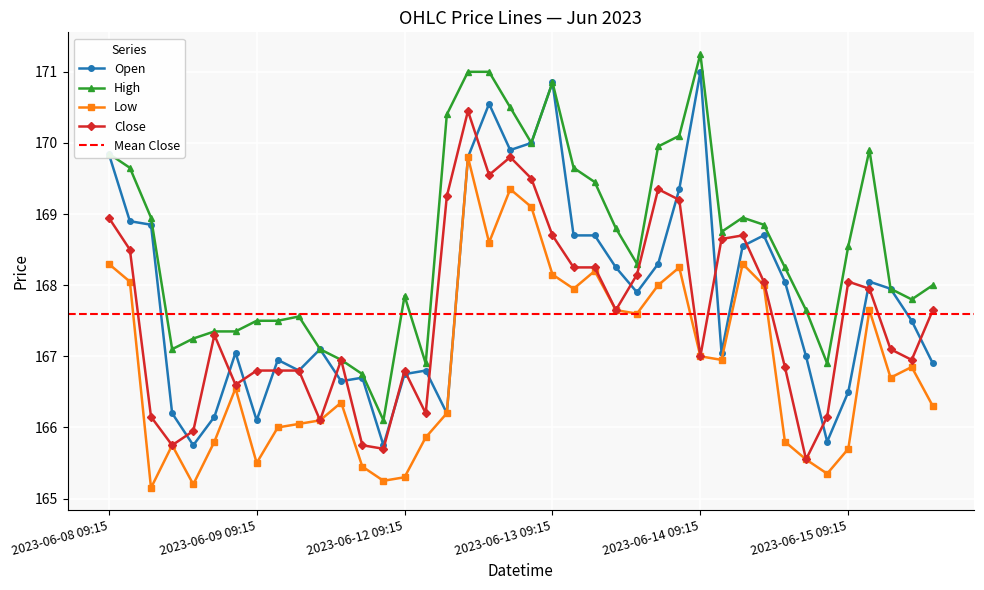

The value of Low at 2023-06-13 13:15 is 167.6. True or false?

True